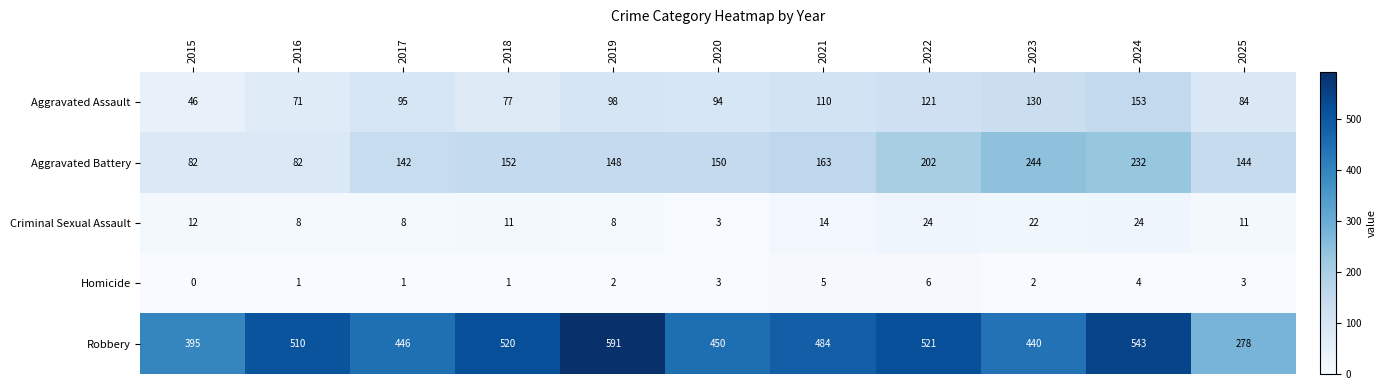

Which series changed the most between 2018 and 2025?

Robbery